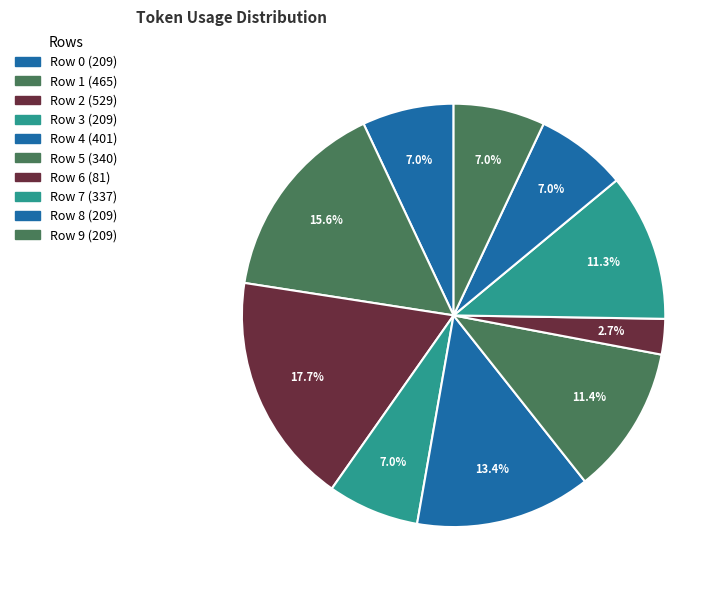

Is the sum of Row 4 and Row 8 greater than half?

No